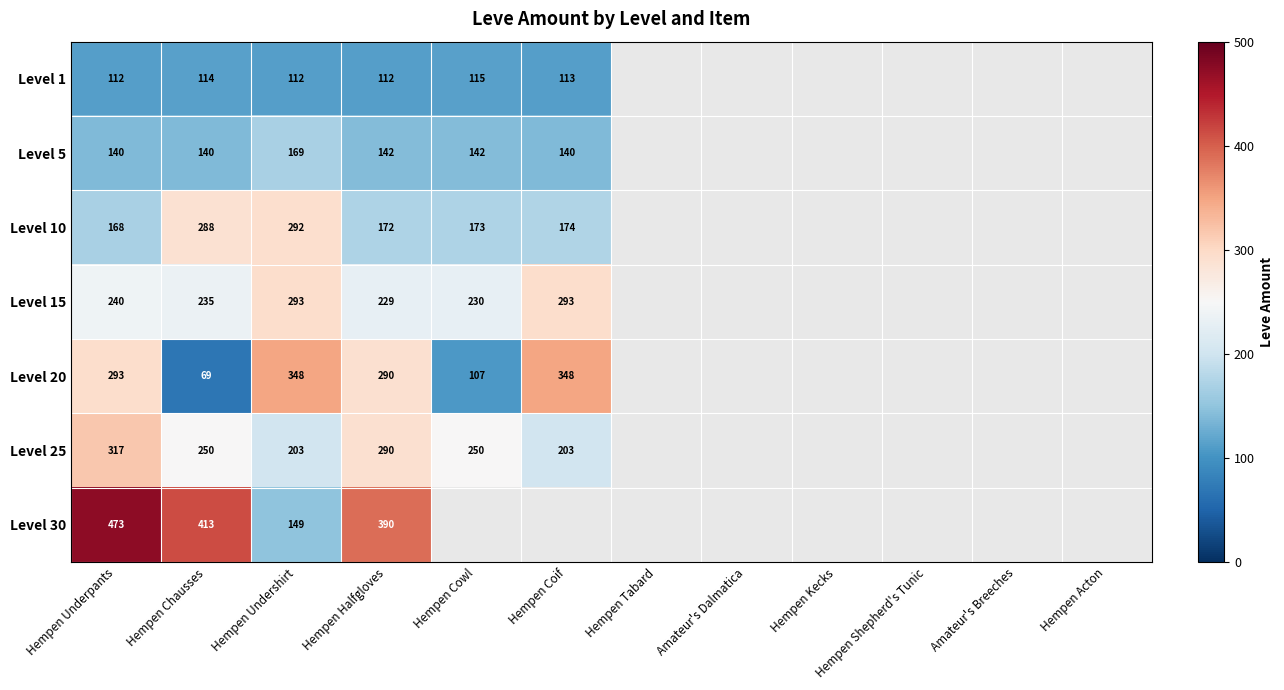

Between Hempen Underpants and Hempen Halfgloves, which series saw the biggest shift?

Level 30